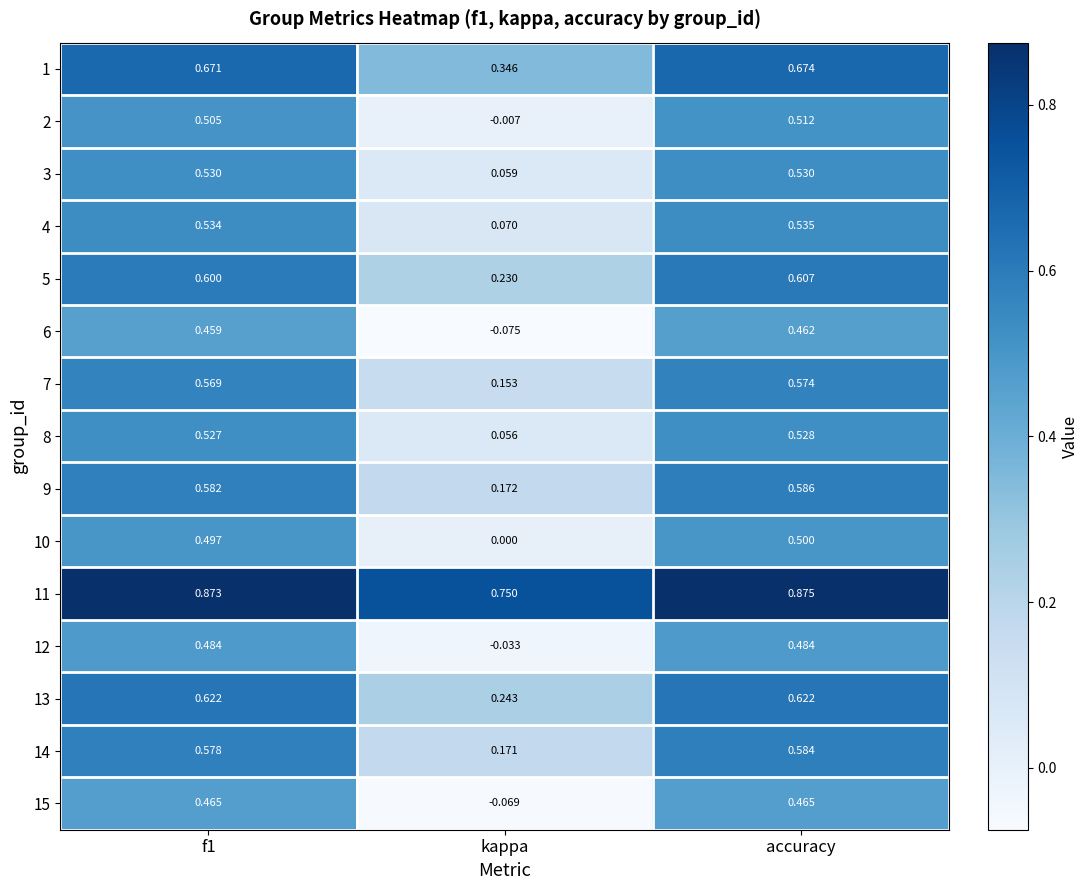

Is the value of 6 at f1 greater than the value of 3 at accuracy?

No